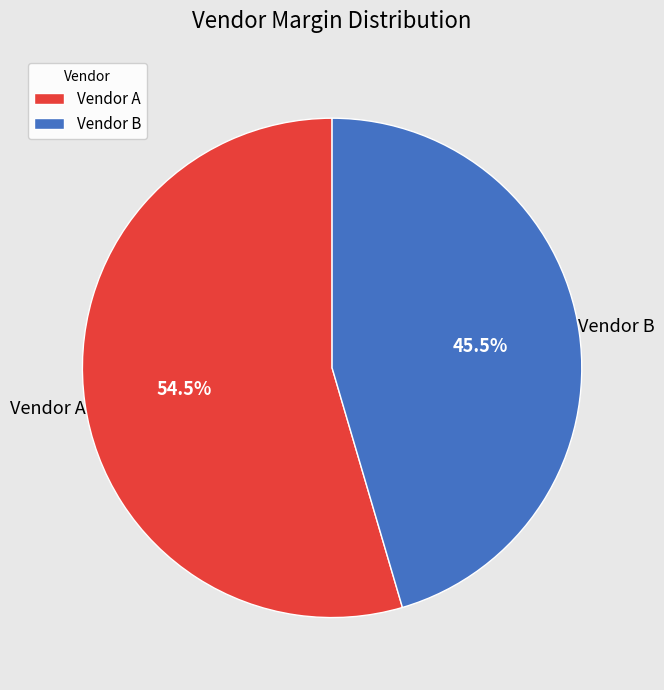

Is there any slice that represents more than half of the pie?

Yes